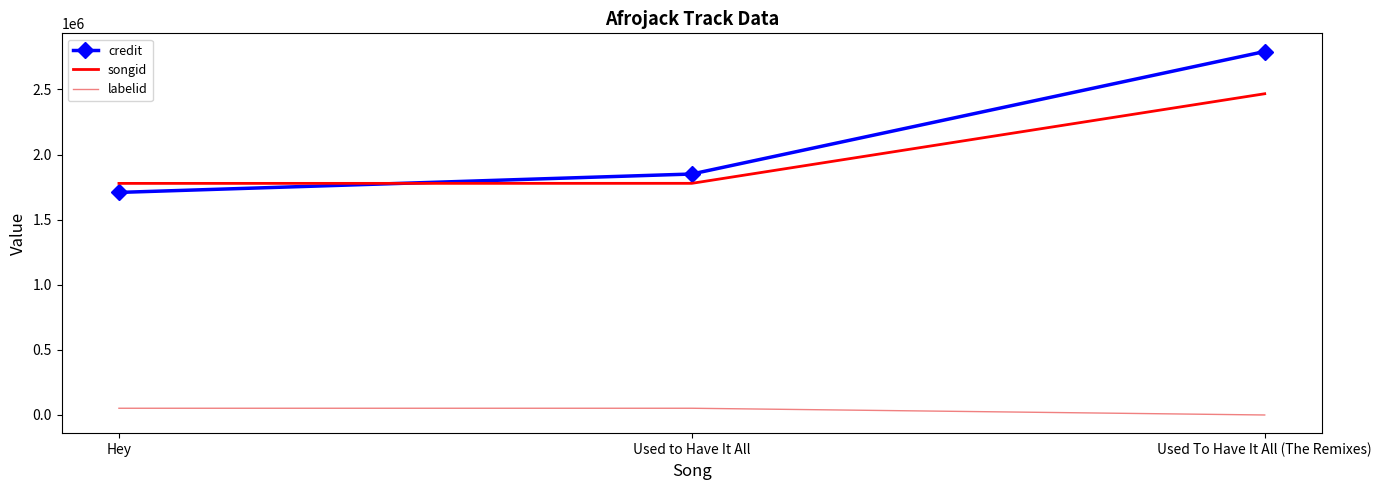

Which series has the largest range (max minus min)?

credit